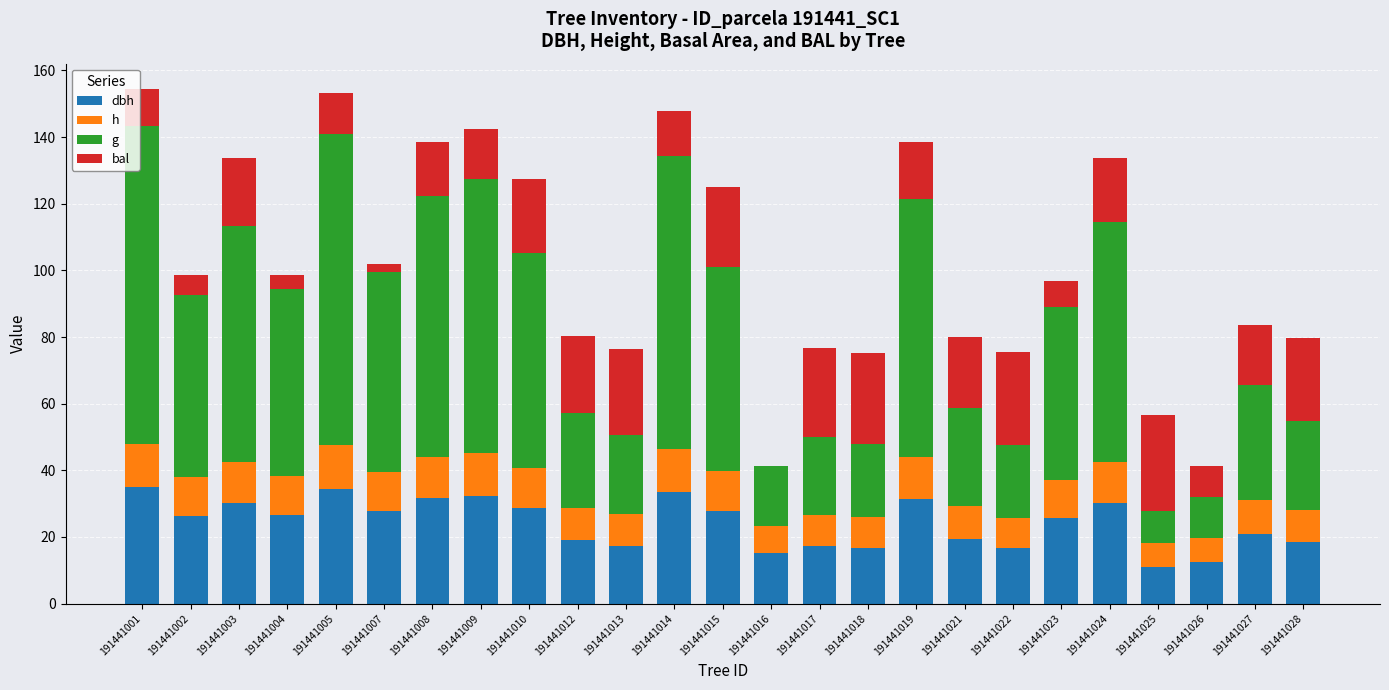

What is the total value across all series at 191441008?

138.4